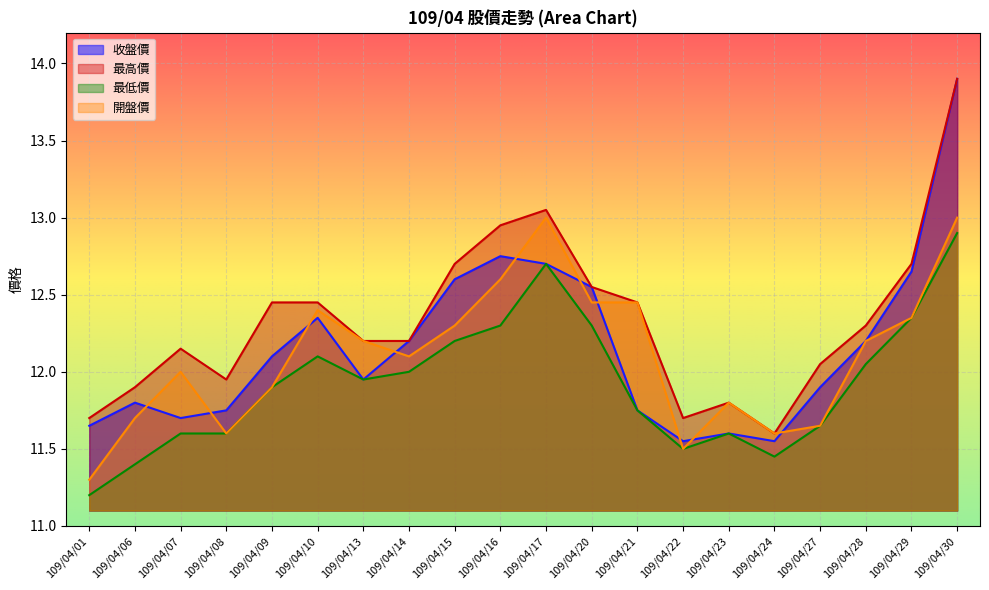

At which label does 最高價 first exceed 12?

109/04/07